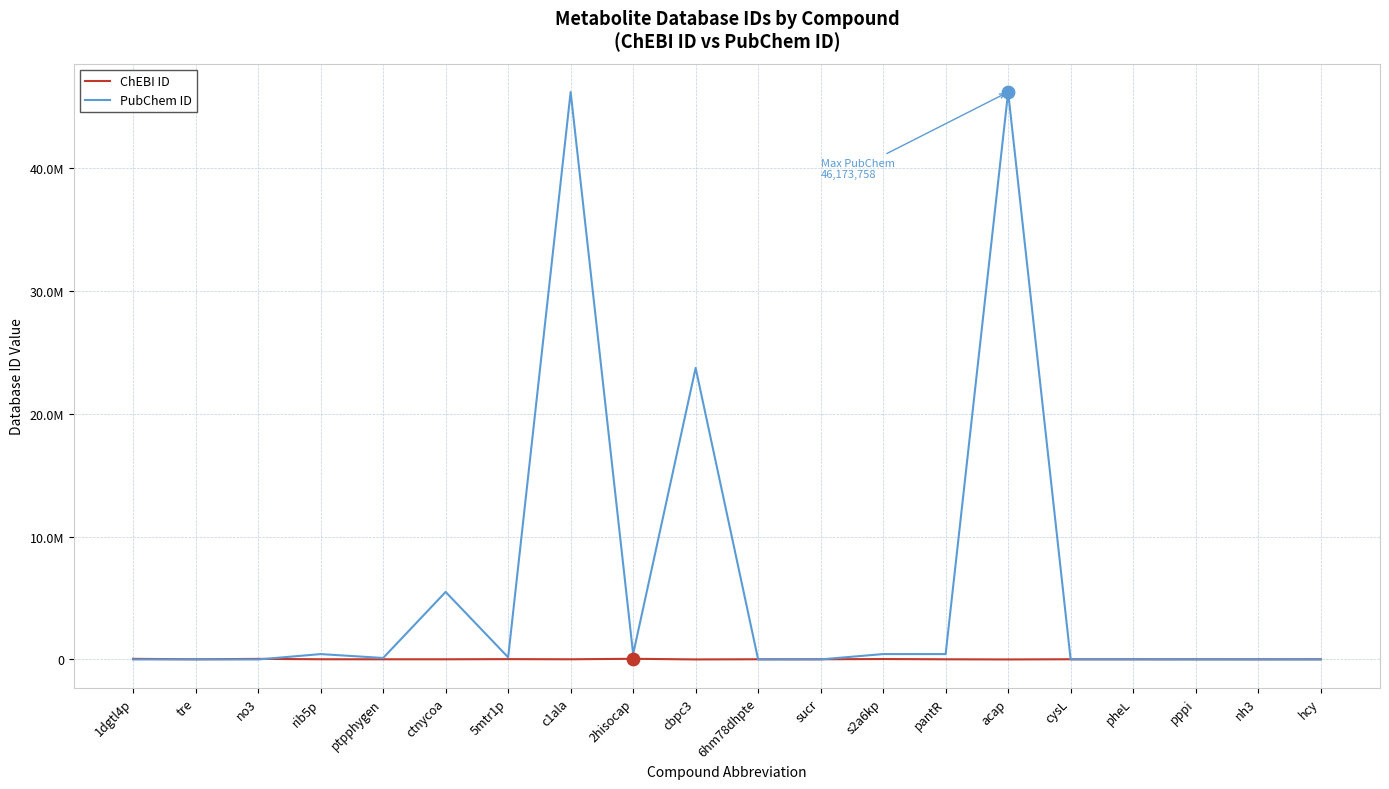

Does the chart have visible grid lines?

Yes